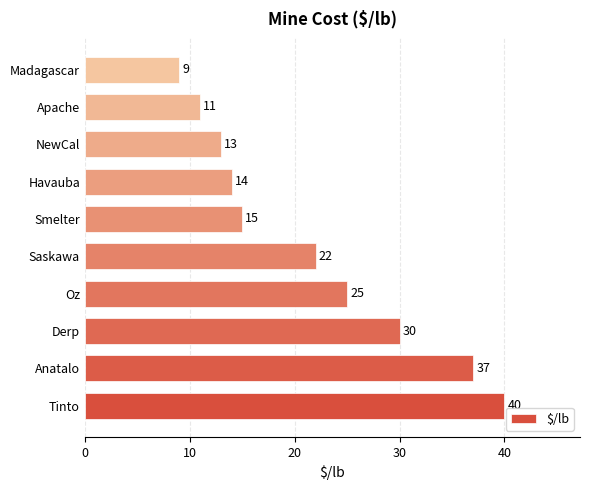

Are the bars grouped side by side (vs. stacked)?

No